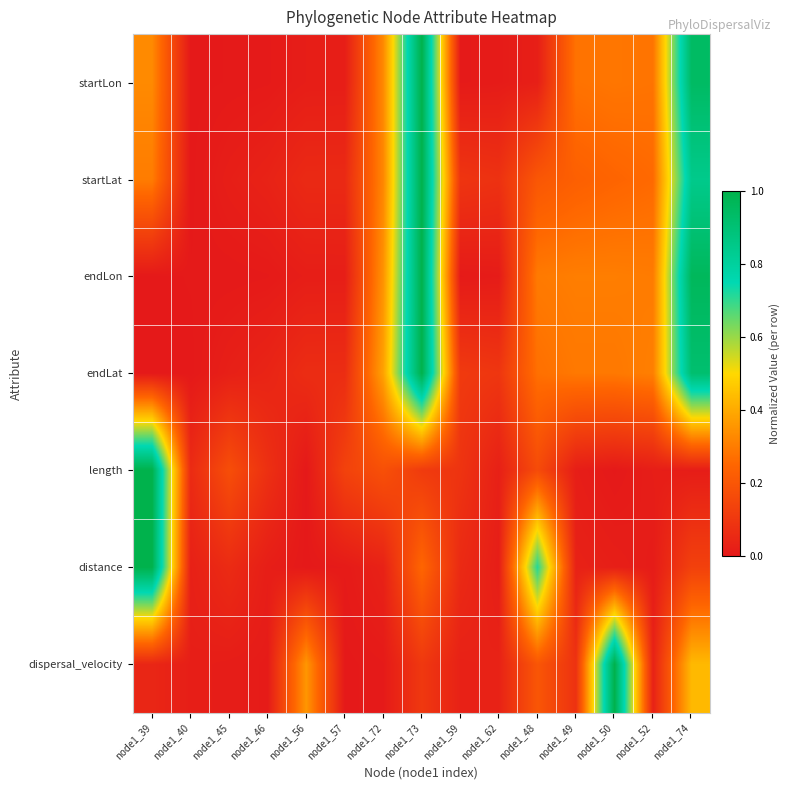

Count the number of data series in this chart.

7